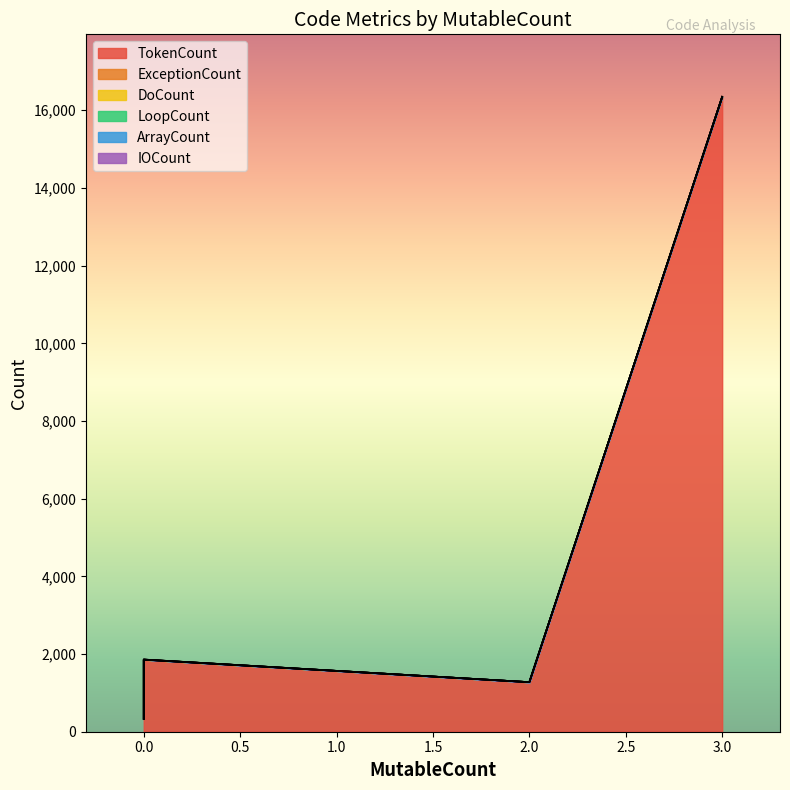

True or false: TokenCount has more than 1 interior local peaks.

False